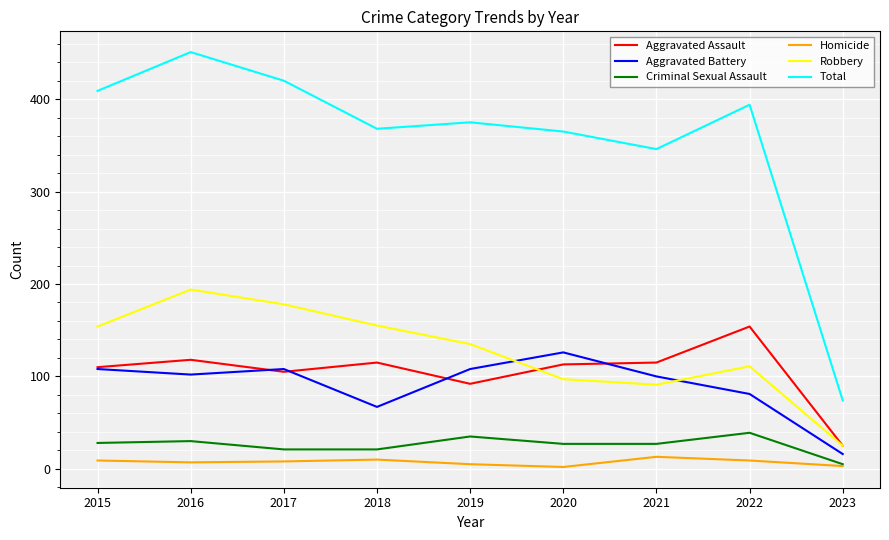

What value does the Aggravated Battery series have at 2019, to the nearest 5?

110